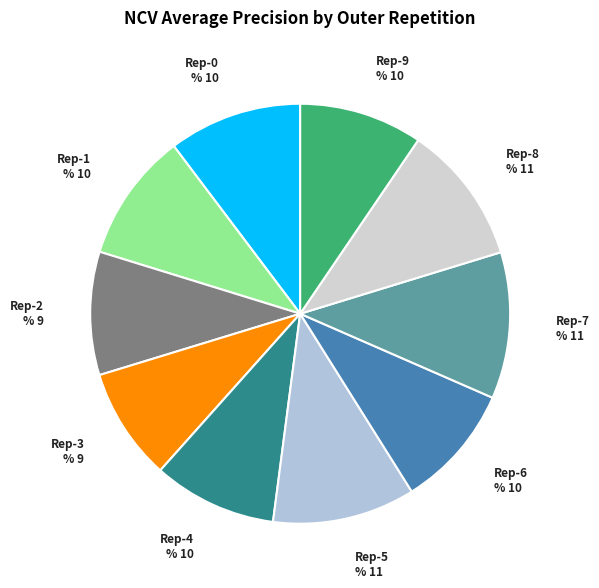

What percentage is the outer-repetition9 slice, to the nearest percent?

10%